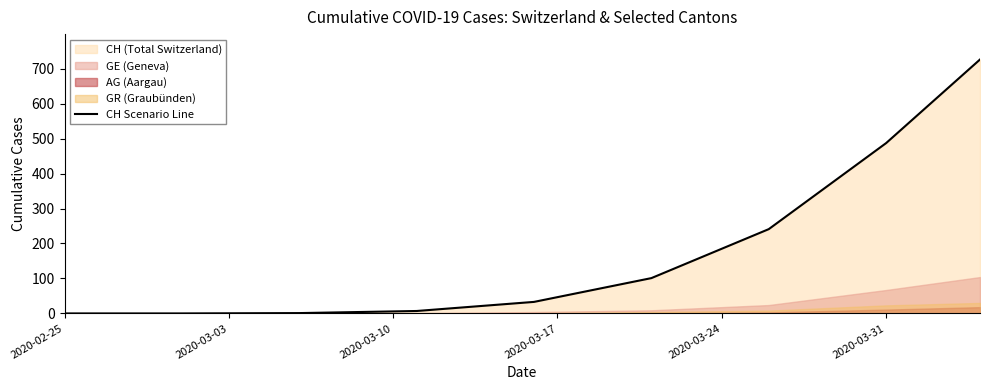

Reading left to right, list all the values displayed in this chart.

0	0	1	7	33	101	241	487	726